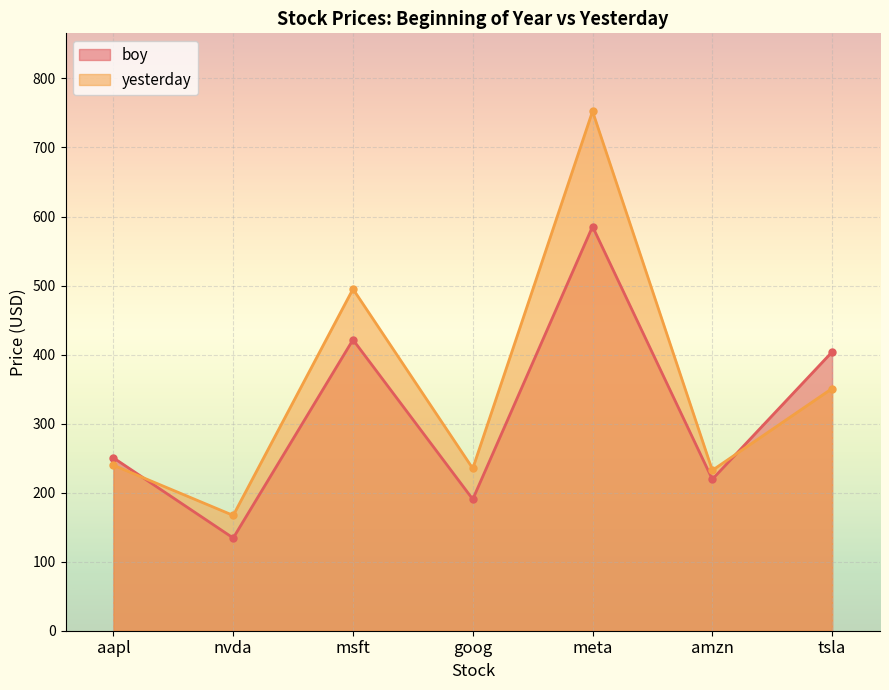

What is the difference between the yesterday values at tsla and meta?

401.6